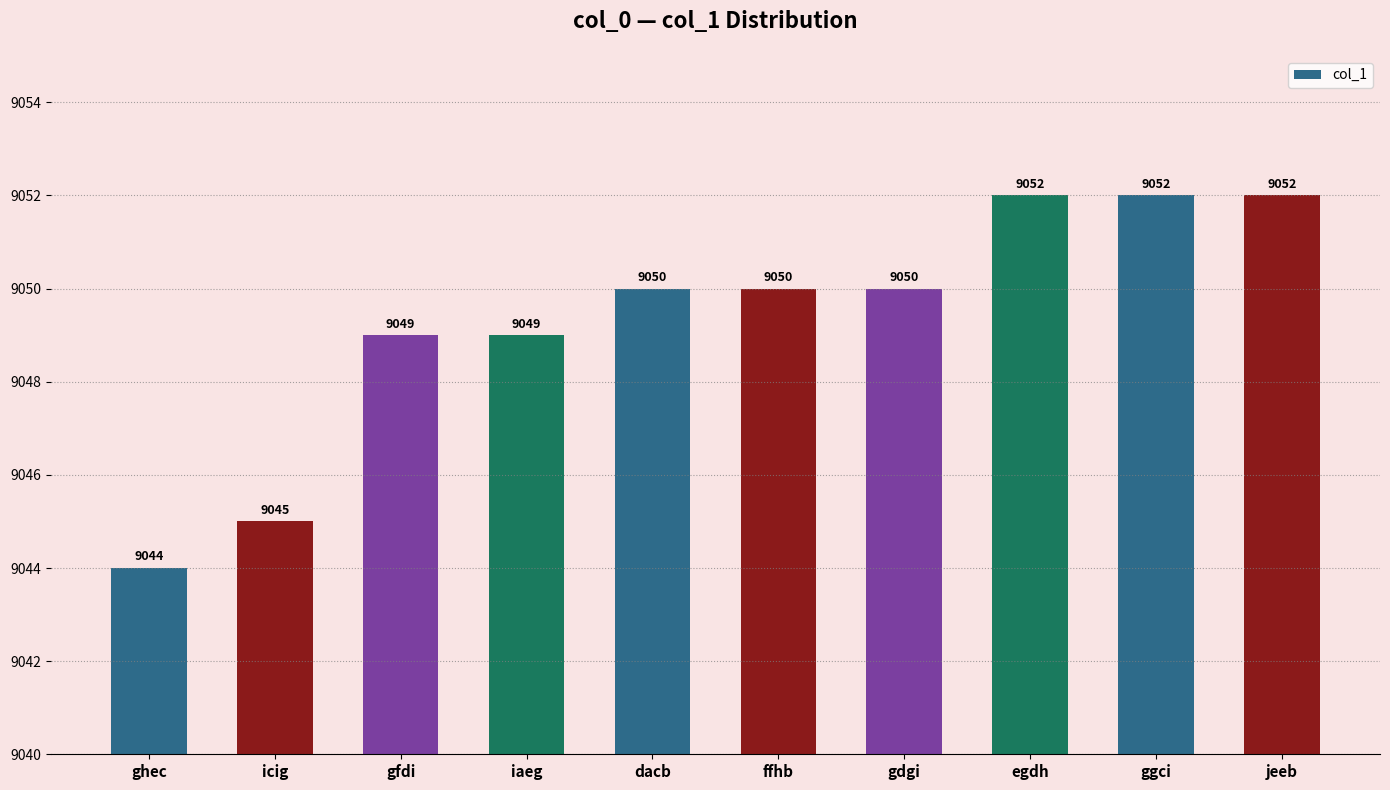

How many values are between 9049 and 9052?

8